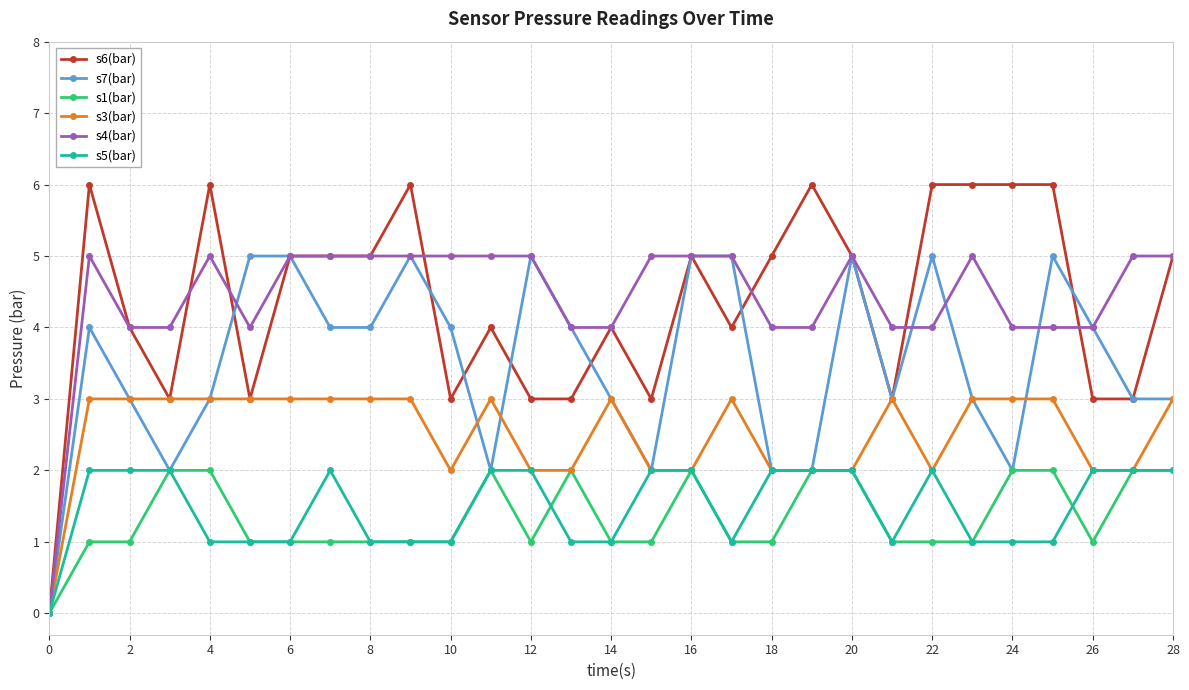

How many categories are shown in the chart?

29